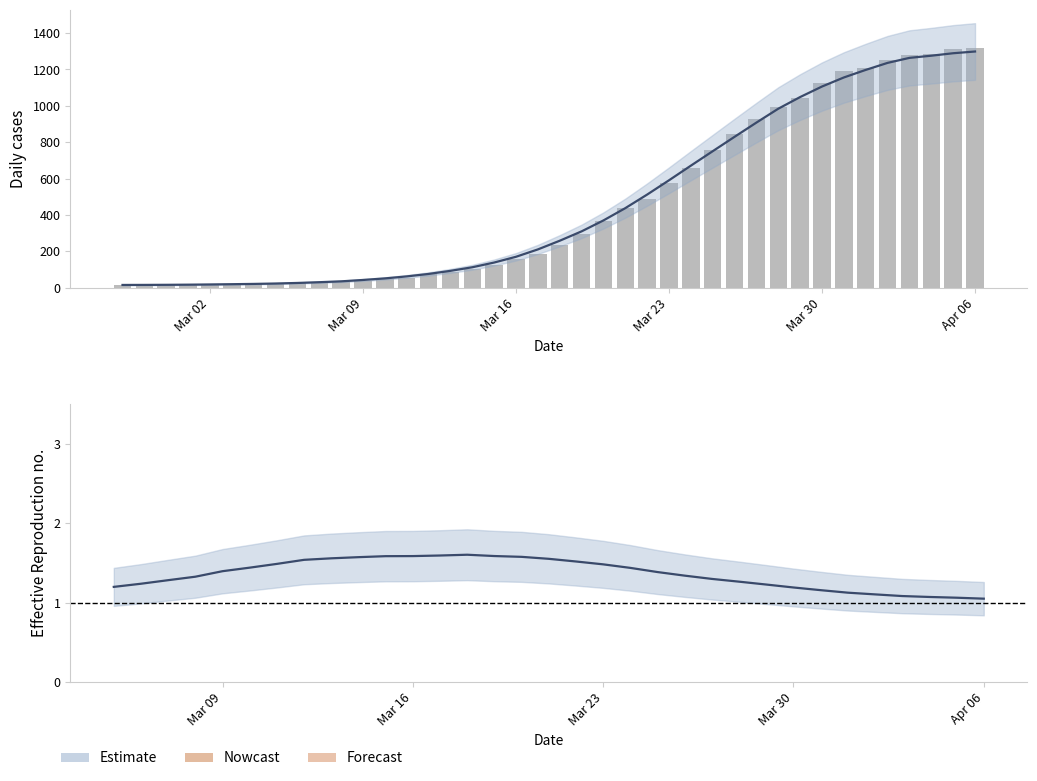

True or false: Rt smoothed has a value of 2.1 at 9.

False